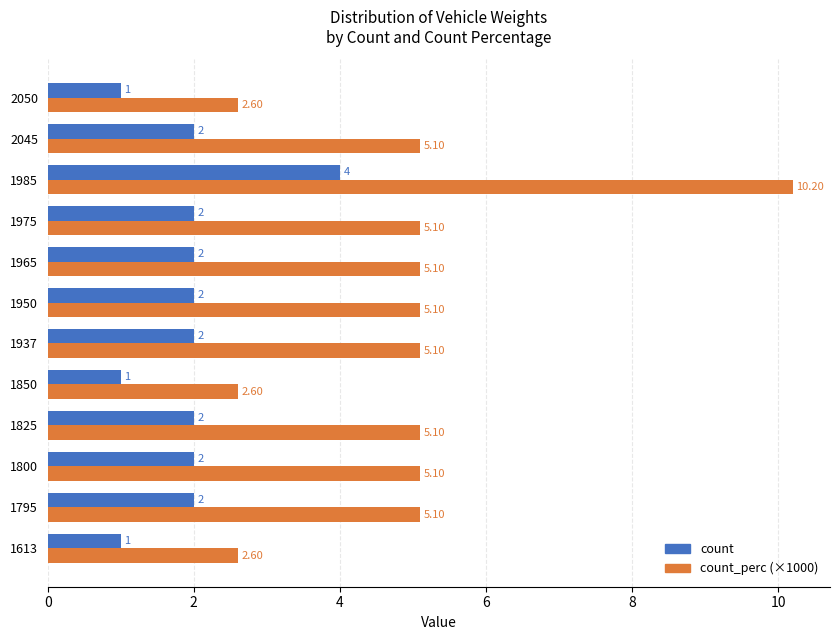

What are all the series names shown in the legend?

count, count_perc (×1000)